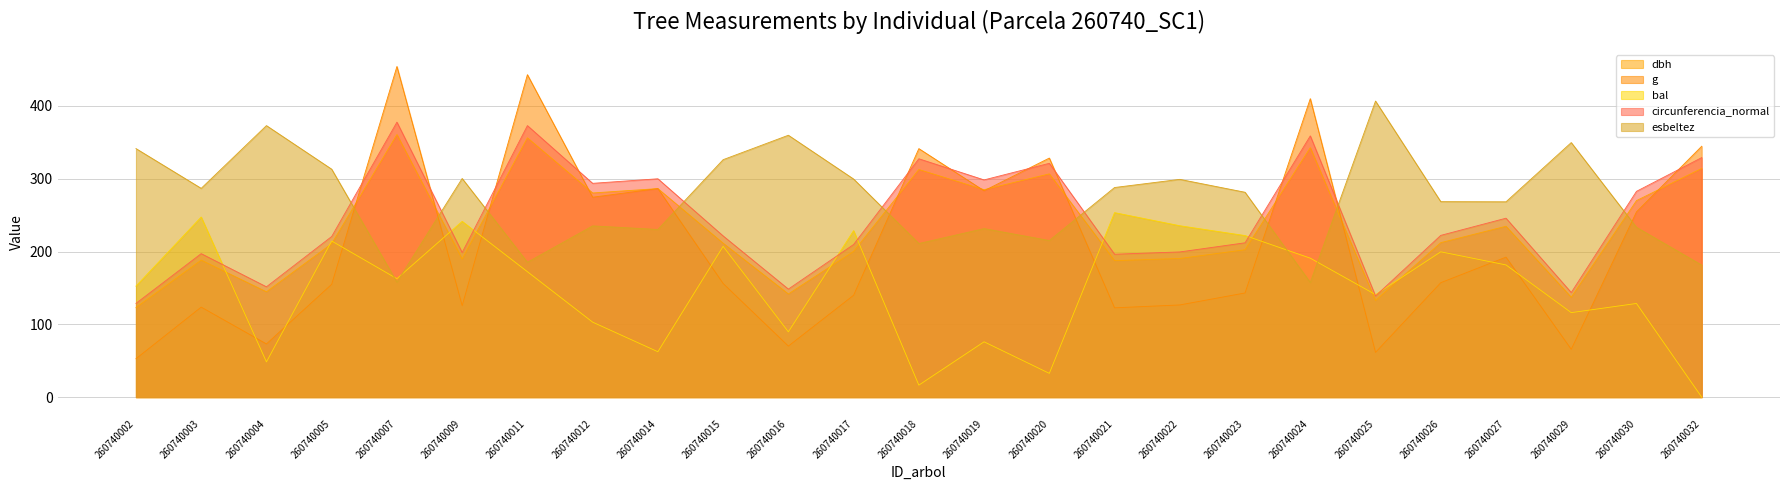

What is the value of the g point at the 2nd from the left?

123.7